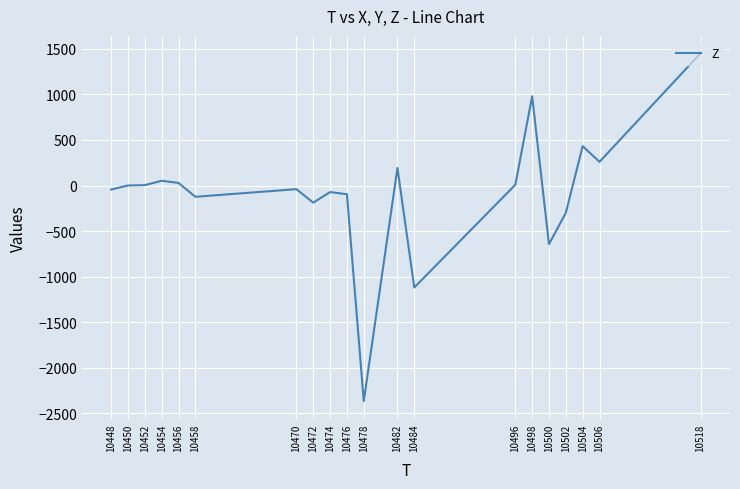

What is the difference between the maximum and minimum values?

3820